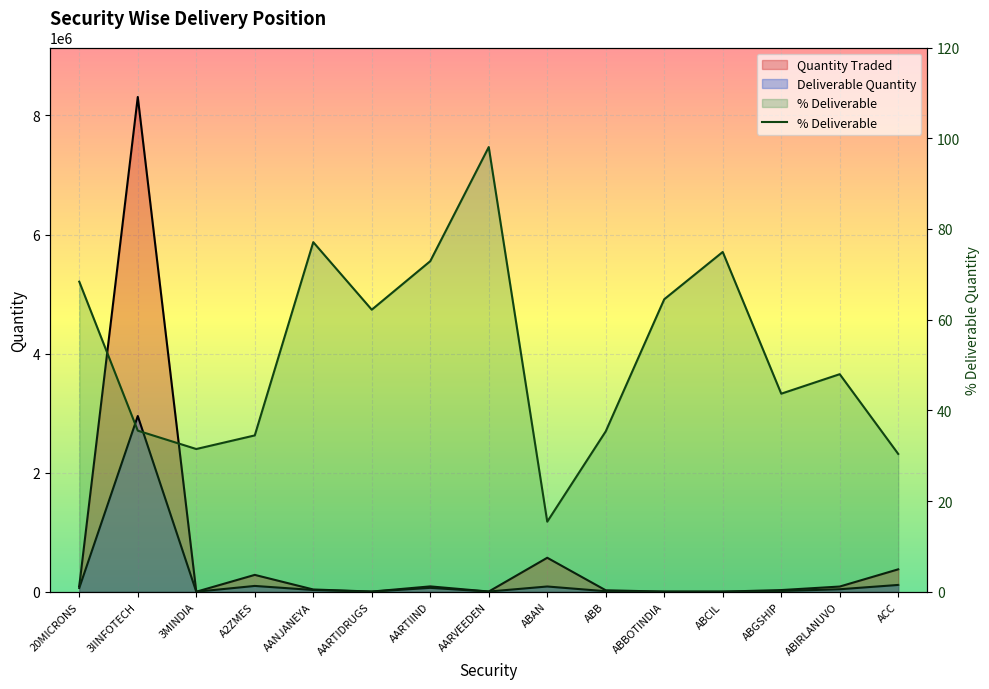

What is the change in value from 3IINFOTECH to ABB?

-0.2